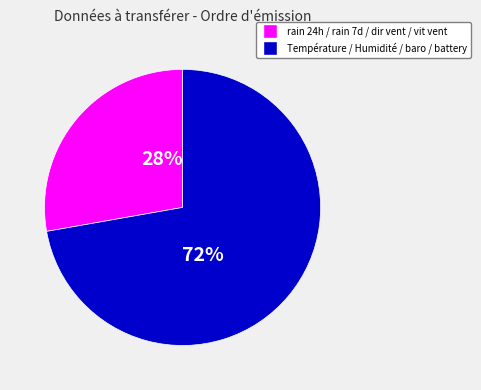

To the nearest percent, what is the difference between the largest and smallest slice percentages?

44%